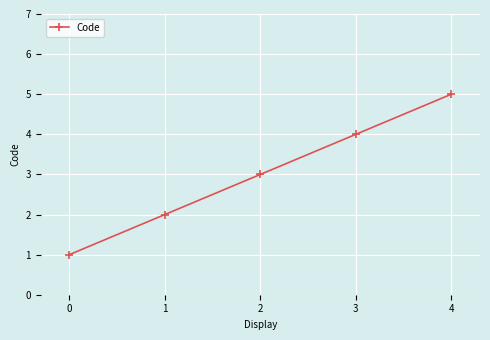

Rank the categories by value from lowest to highest.

0, 1, 2, 3, 4